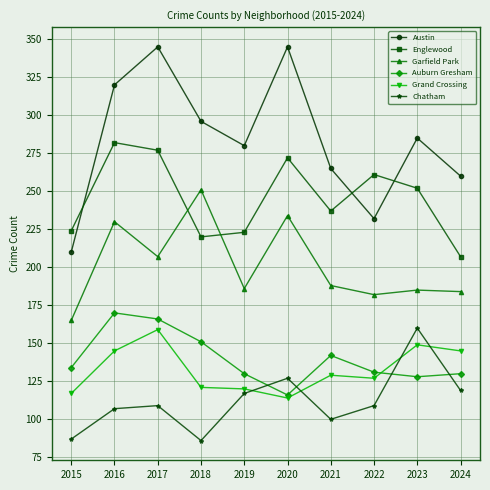

What is the value of the Chatham point at the 10th from the left?

119